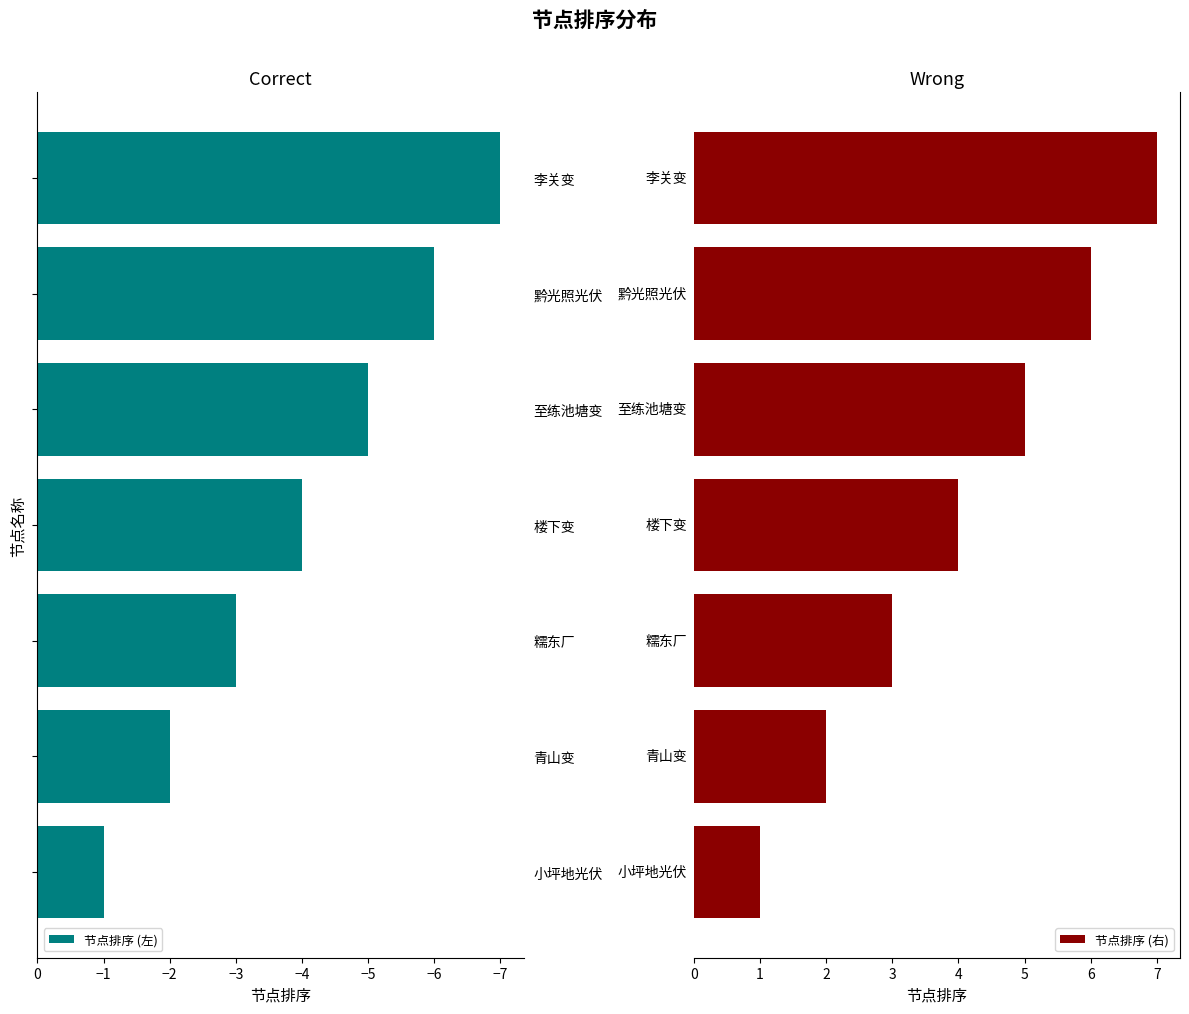

How many bars are there in each group?

2